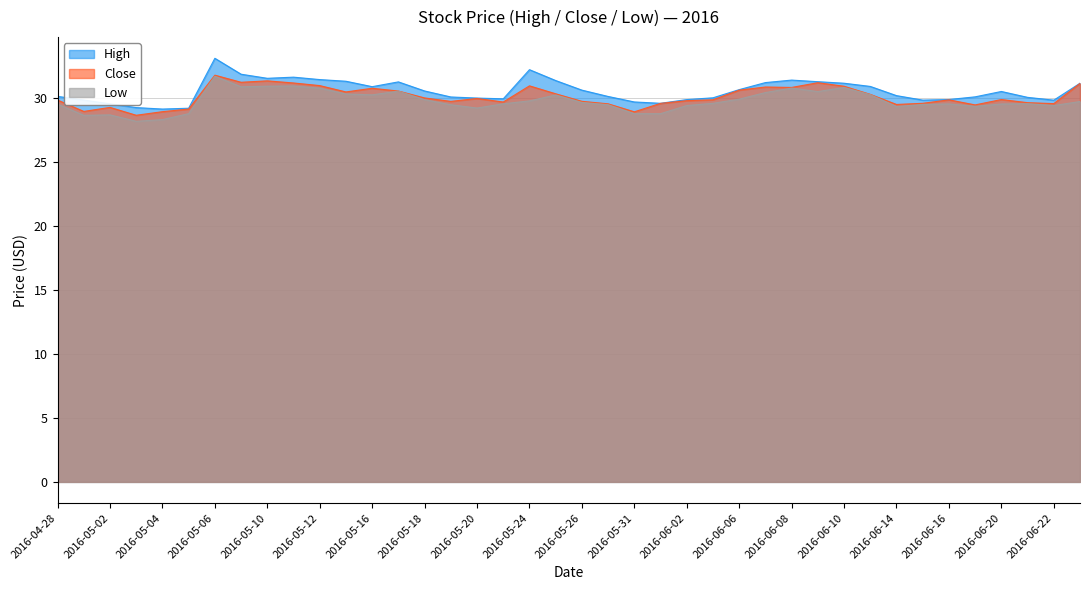

At which label does Low first exceed 29?

2016-04-28